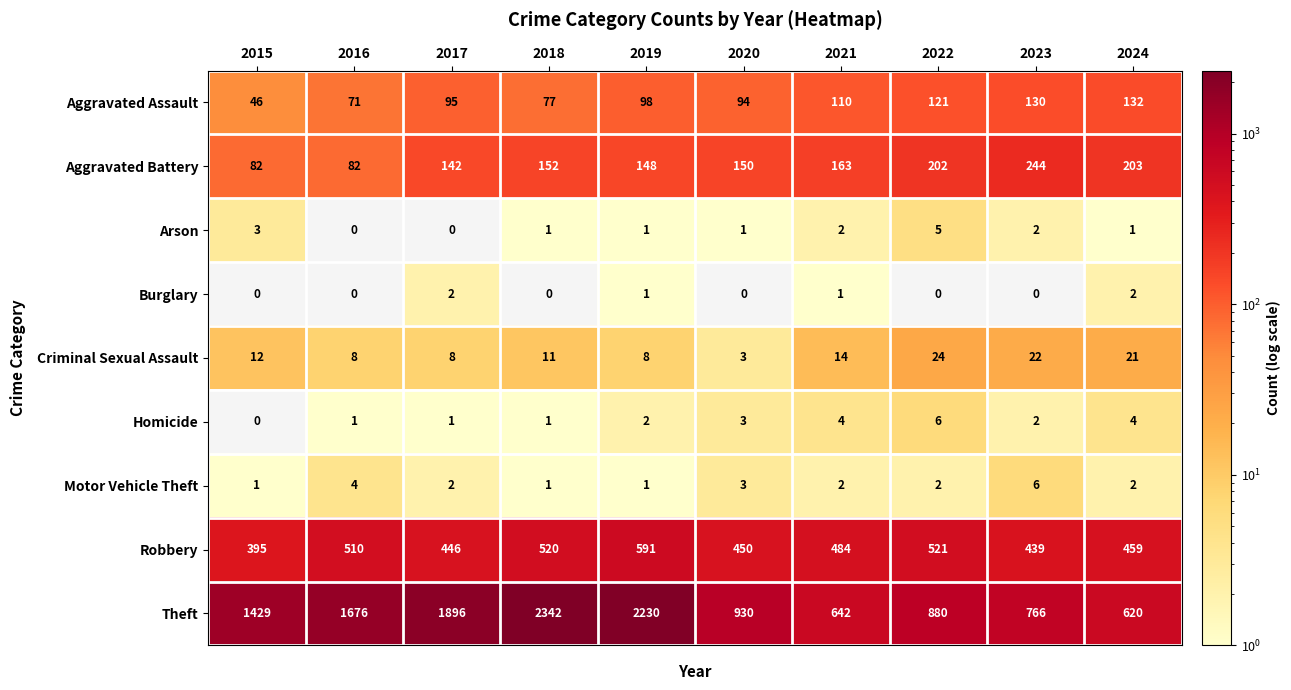

At how many categories does at least one series exceed 1337?

5